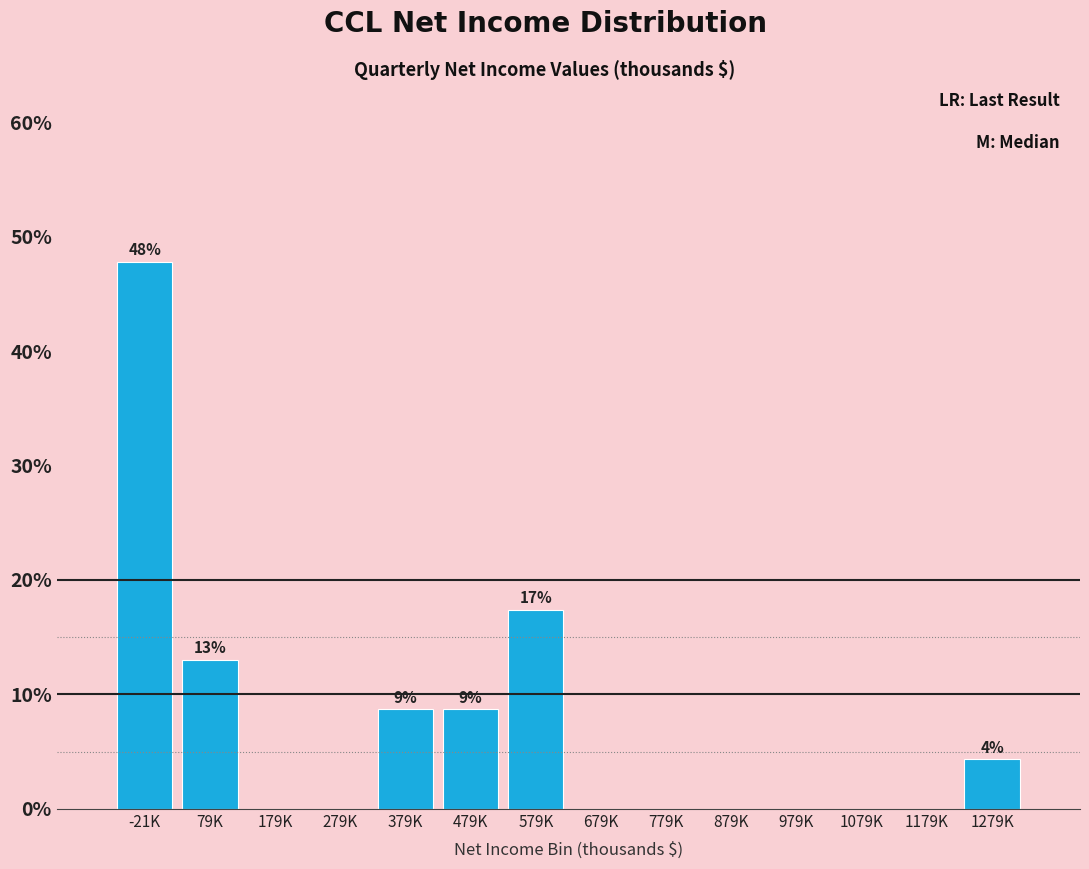

Reading left to right, extract all data points from this chart.

-21K=47.8	79K=13.0	179K=0.0	279K=0.0	379K=8.7	479K=8.7	579K=17.4	679K=0.0	779K=0.0	879K=0.0	979K=0.0	1079K=0.0	1179K=0.0	1279K=4.3